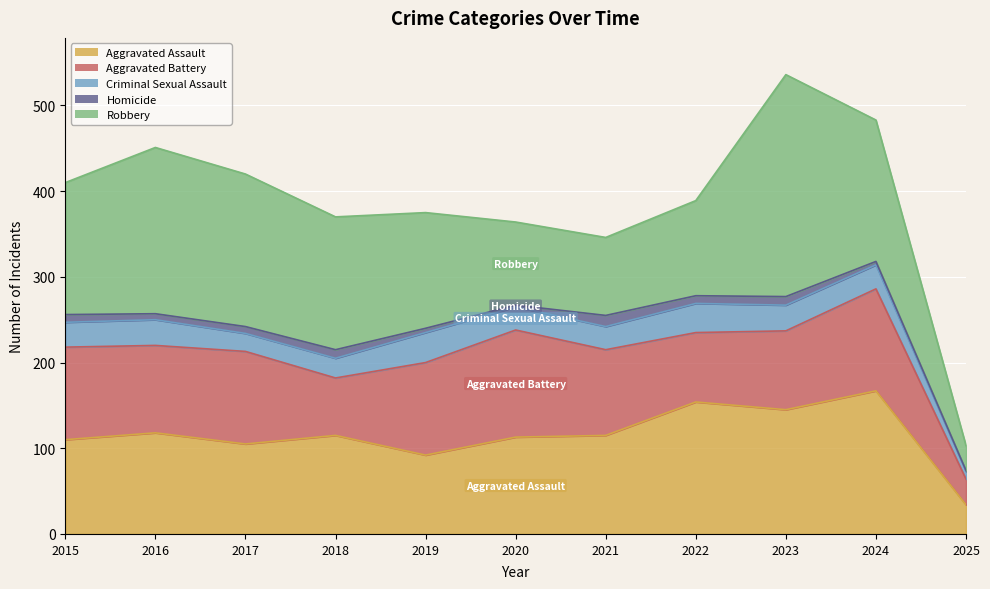

Reading left to right, extract all data points from this chart.

Aggravated Assault: 110	118	105	115	92	113	115	154	145	167	34
Aggravated Battery: 108	102	108	67	108	125	100	81	92	119	30
Criminal Sexual Assault: 29	30	21	23	35	27	27	34	30	28	9
Homicide: 9	7	8	10	5	2	13	9	10	4	1
Robbery: 154	194	178	155	135	97	91	111	259	165	29